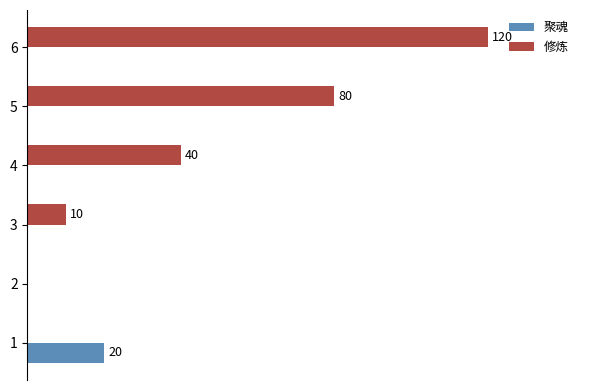

What is the average value of the 修炼 series?

42